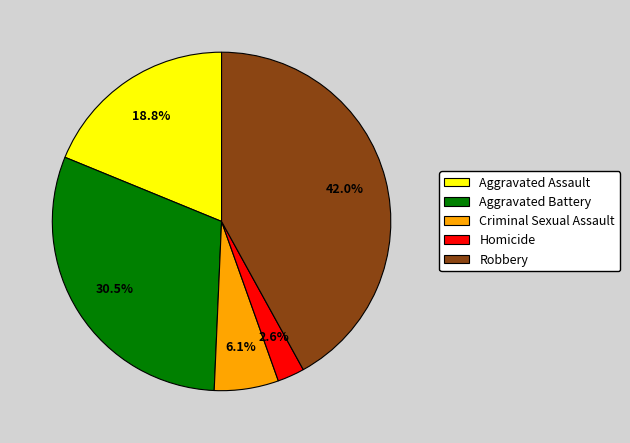

To the nearest percent, what percentage of the pie is Criminal Sexual Assault?

6%